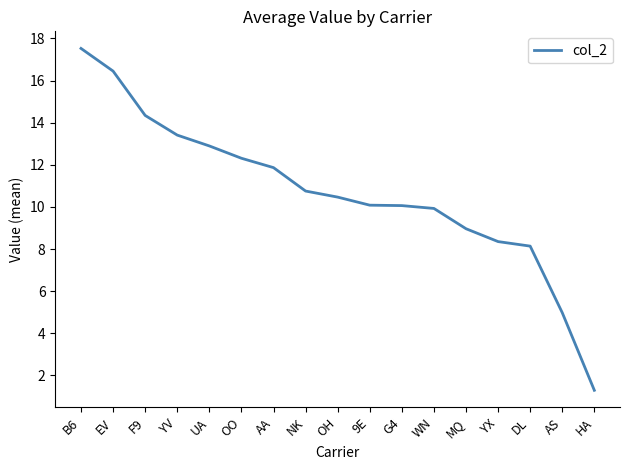

What is the difference between the values at AA and 9E?

1.8